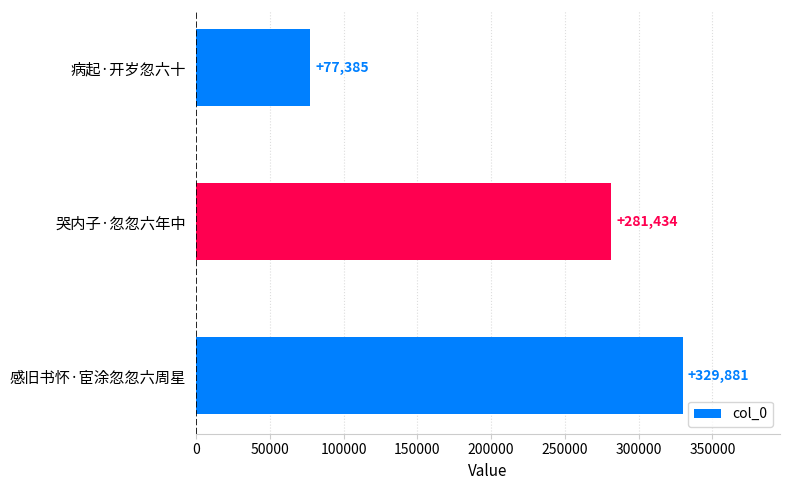

List the labels in order of value, smallest first.

病起·开岁忽六十, 哭内子·忽忽六年中, 感旧书怀·宦涂忽忽六周星